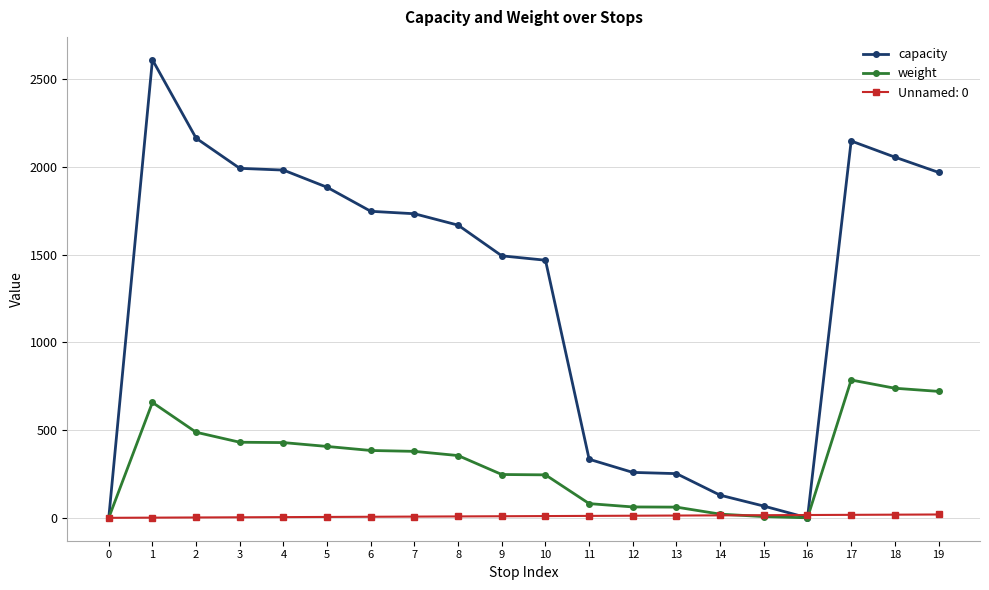

How many categories are shown in the chart?

20